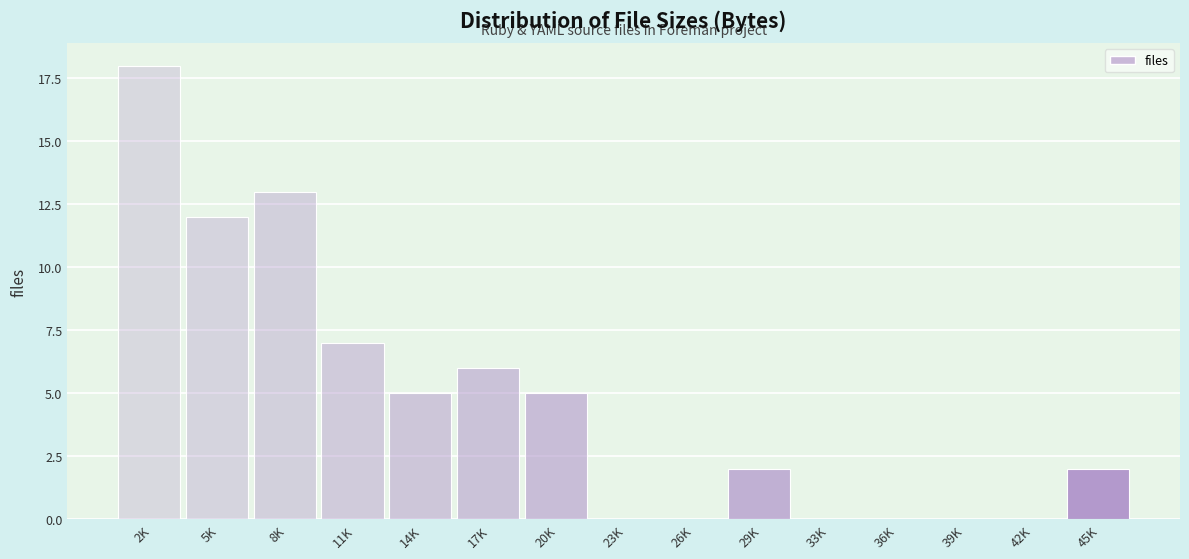

Reading left to right, transcribe all the data shown in this chart.

2K=18	5K=12	8K=13	11K=7	14K=5	17K=6	20K=5	23K=0	26K=0	29K=2	33K=0	36K=0	39K=0	42K=0	45K=2